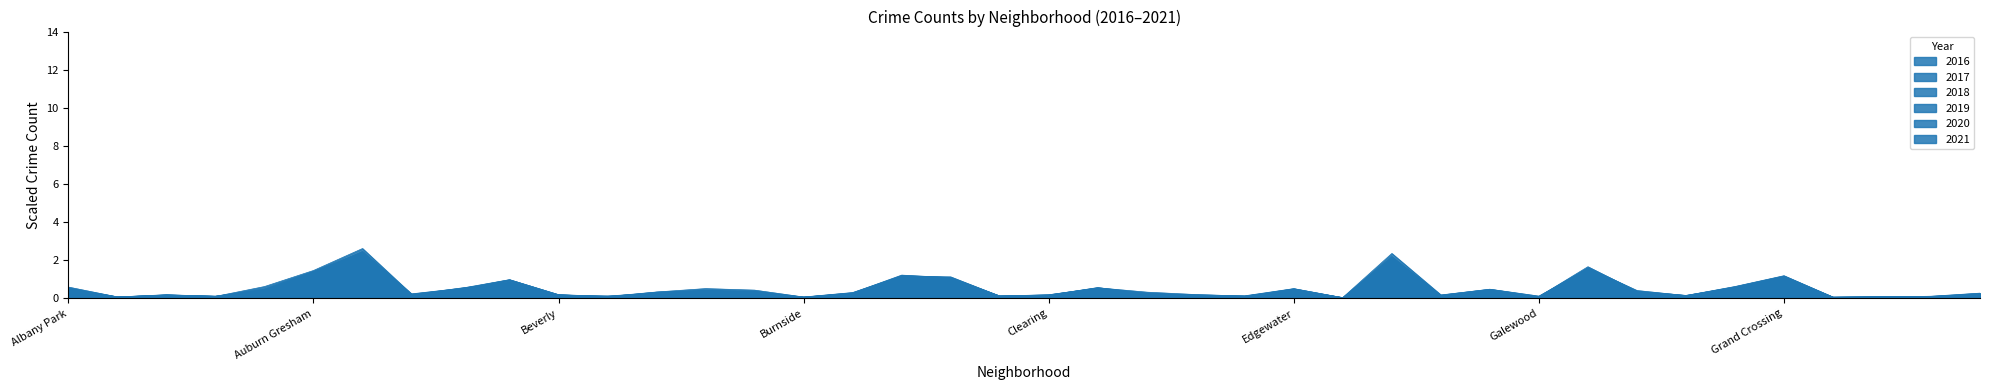

What is the value of the 2017 point at the 34th from the left?

0.1